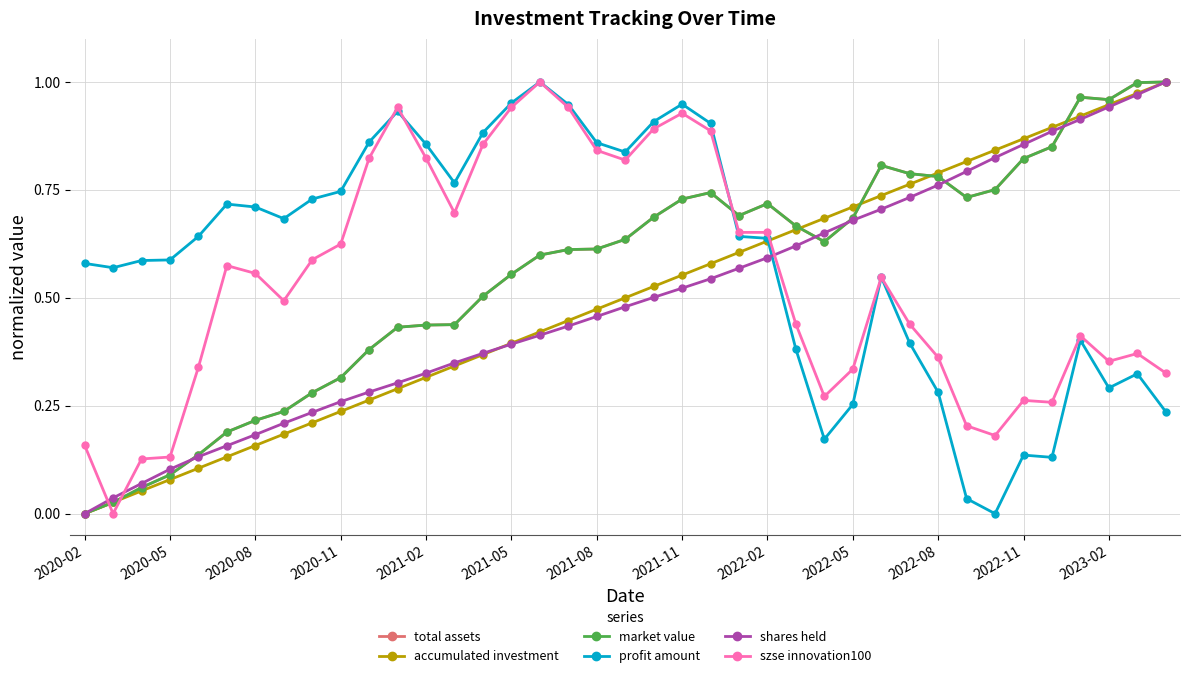

Reading right to left, list all the values displayed in this chart.

total assets: 1.0	1.0	1.0	1.0	0.9	0.8	0.8	0.7	0.8	0.8	0.8	0.7	0.6	0.7	0.7	0.7	0.7	0.7	0.7	0.6	0.6	0.6	0.6	0.6	0.5	0.4	0.4	0.4	0.4	0.3	0.3	0.2	0.2	0.2	0.1	0.1	0.1	0.0	0.0
accumulated investment: 1.0	1.0	0.9	0.9	0.9	0.9	0.8	0.8	0.8	0.8	0.7	0.7	0.7	0.7	0.6	0.6	0.6	0.6	0.5	0.5	0.5	0.4	0.4	0.4	0.4	0.3	0.3	0.3	0.3	0.2	0.2	0.2	0.2	0.1	0.1	0.1	0.1	0.0	0.0
market value: 1.0	1.0	1.0	1.0	0.9	0.8	0.8	0.7	0.8	0.8	0.8	0.7	0.6	0.7	0.7	0.7	0.7	0.7	0.7	0.6	0.6	0.6	0.6	0.6	0.5	0.4	0.4	0.4	0.4	0.3	0.3	0.2	0.2	0.2	0.1	0.1	0.1	0.0	0.0
profit amount: 0.2	0.3	0.3	0.4	0.1	0.1	0.0	0.0	0.3	0.4	0.5	0.3	0.2	0.4	0.6	0.6	0.9	0.9	0.9	0.8	0.9	0.9	1.0	1.0	0.9	0.8	0.9	0.9	0.9	0.7	0.7	0.7	0.7	0.7	0.6	0.6	0.6	0.6	0.6
shares held: 1.0	1.0	0.9	0.9	0.9	0.9	0.8	0.8	0.8	0.7	0.7	0.7	0.7	0.6	0.6	0.6	0.5	0.5	0.5	0.5	0.5	0.4	0.4	0.4	0.4	0.3	0.3	0.3	0.3	0.3	0.2	0.2	0.2	0.2	0.1	0.1	0.1	0.0	0.0
szse innovation100: 0.3	0.4	0.4	0.4	0.3	0.3	0.2	0.2	0.4	0.4	0.5	0.3	0.3	0.4	0.7	0.7	0.9	0.9	0.9	0.8	0.8	0.9	1.0	0.9	0.9	0.7	0.8	0.9	0.8	0.6	0.6	0.5	0.6	0.6	0.3	0.1	0.1	0.0	0.2